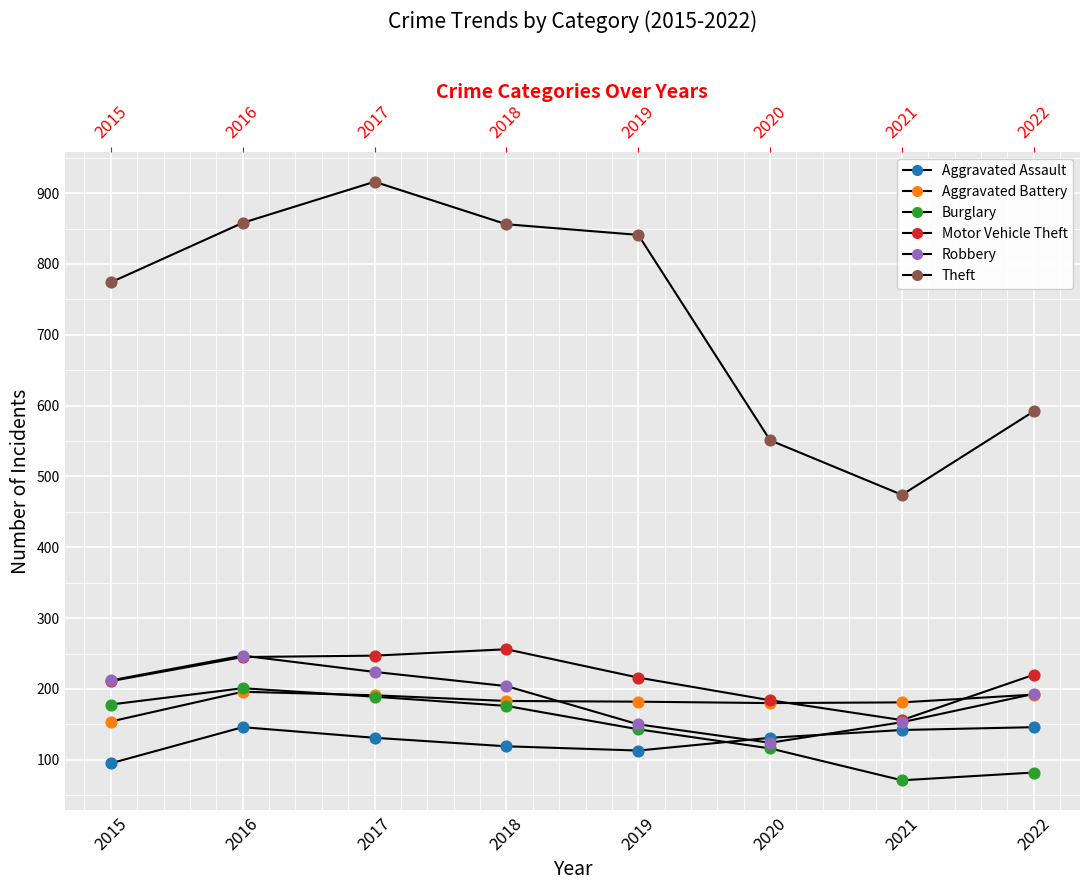

At how many categories does at least one series exceed 799?

4